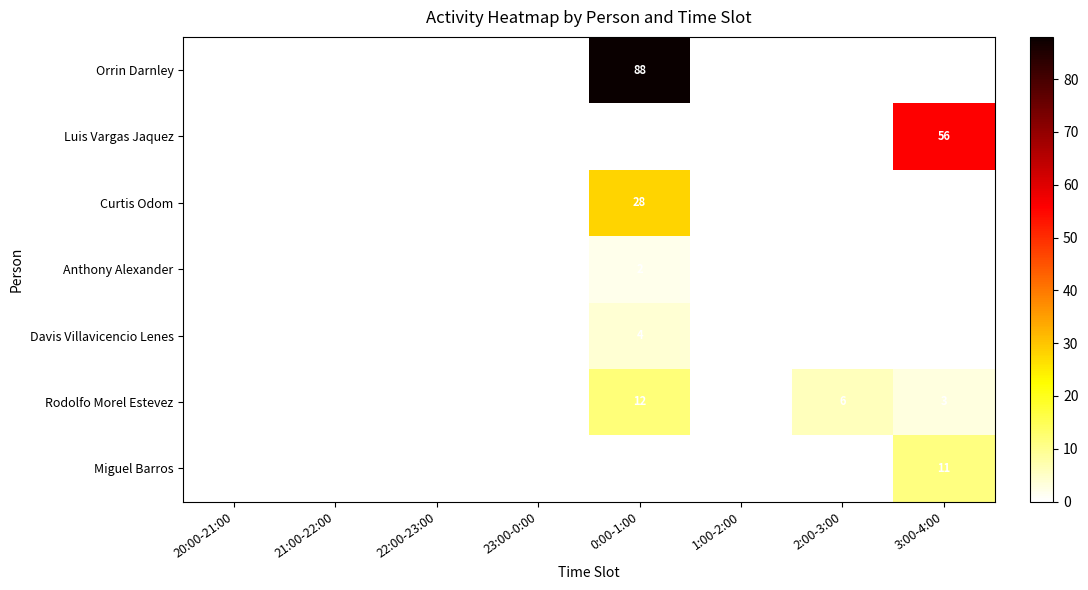

Rank the series at 3:00-4:00 from lowest to highest value.

Orrin Darnley, Curtis Odom, Anthony Alexander, Davis Villavicencio Lenes, Rodolfo Morel Estevez, Miguel Barros, Luis Vargas Jaquez